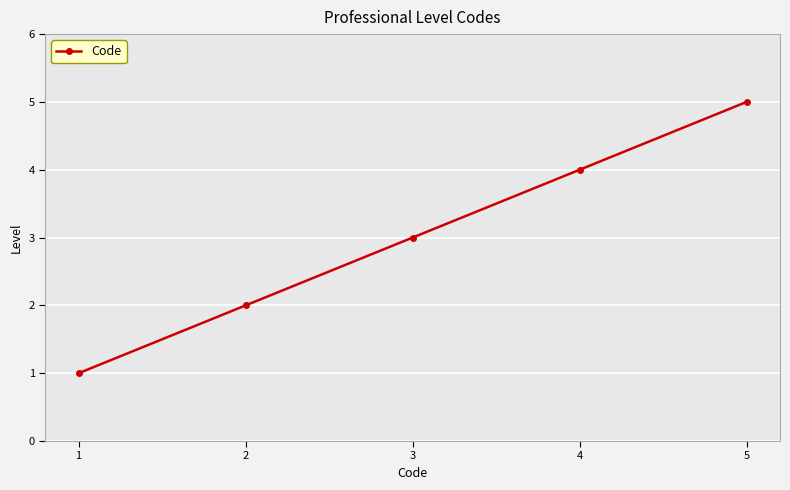

Reading left to right, what are all the values shown in this chart?

1	2	3	4	5